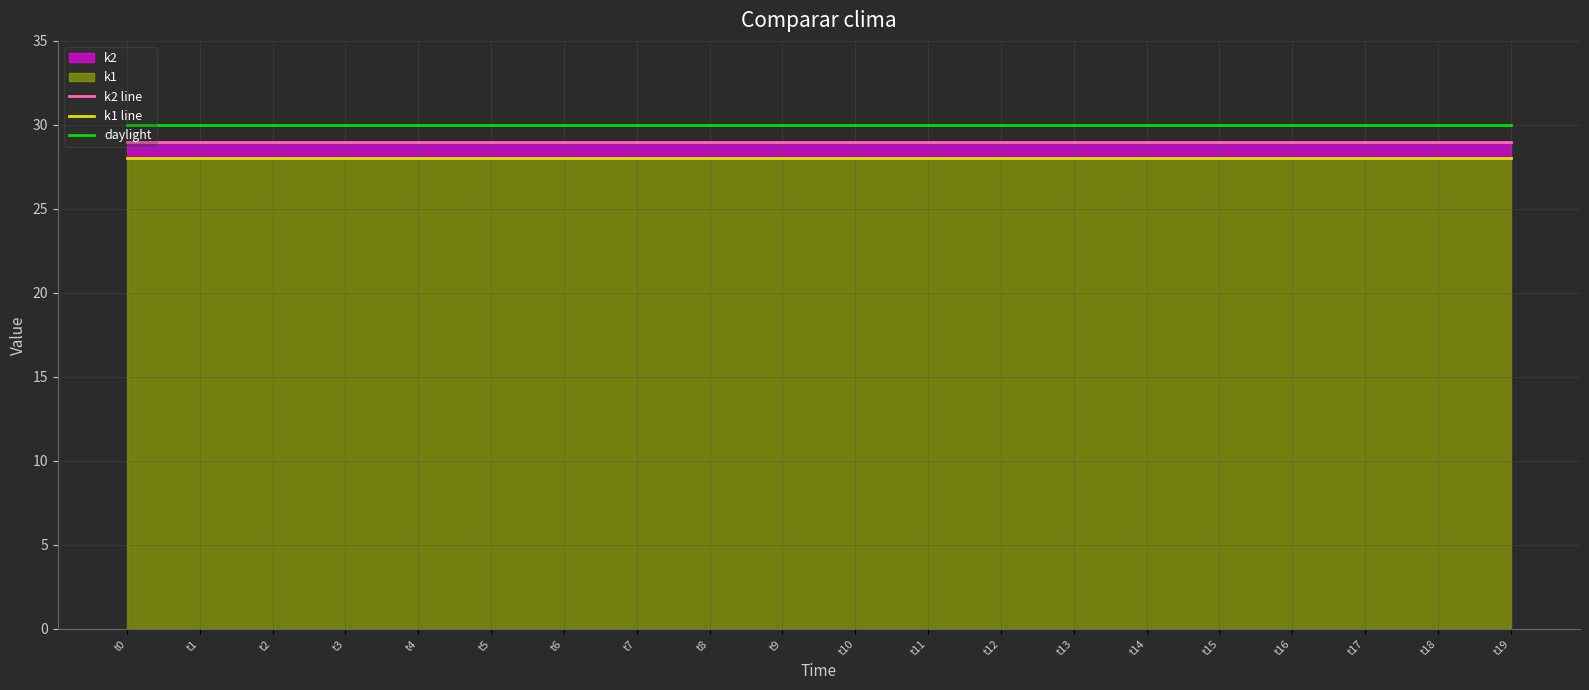

True or false: k2 line and k1 line intersect in this chart.

False